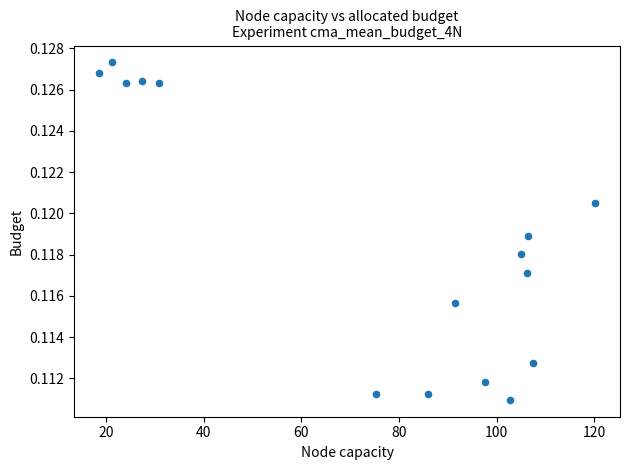

What is the range of X values (max minus min)?

101.7